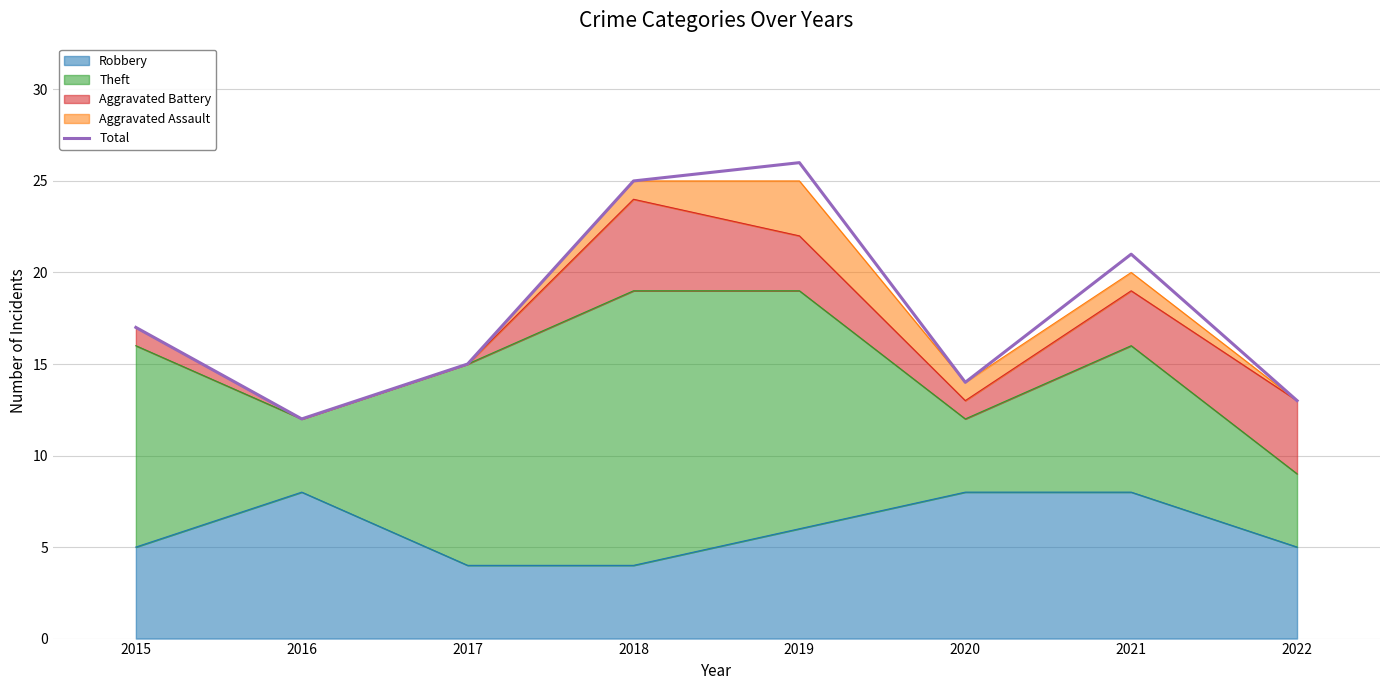

How many data points are above 17?

3